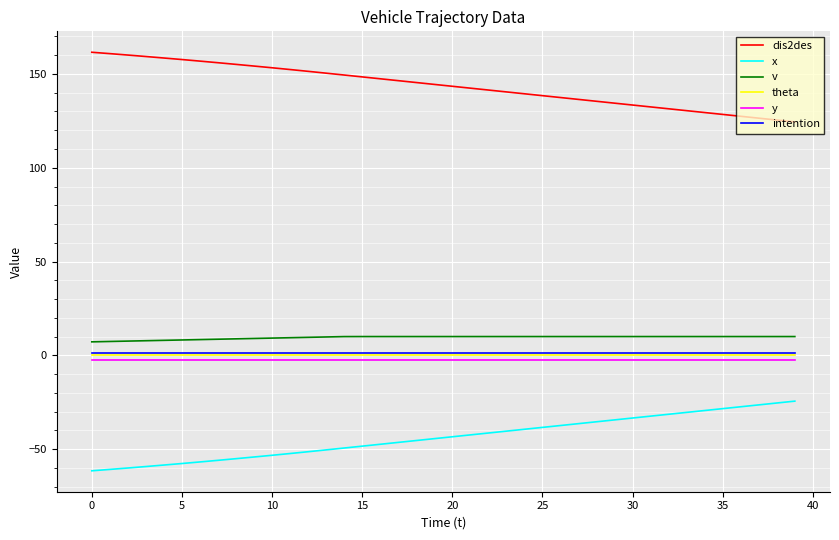

True or false: theta and y cross at least once.

False